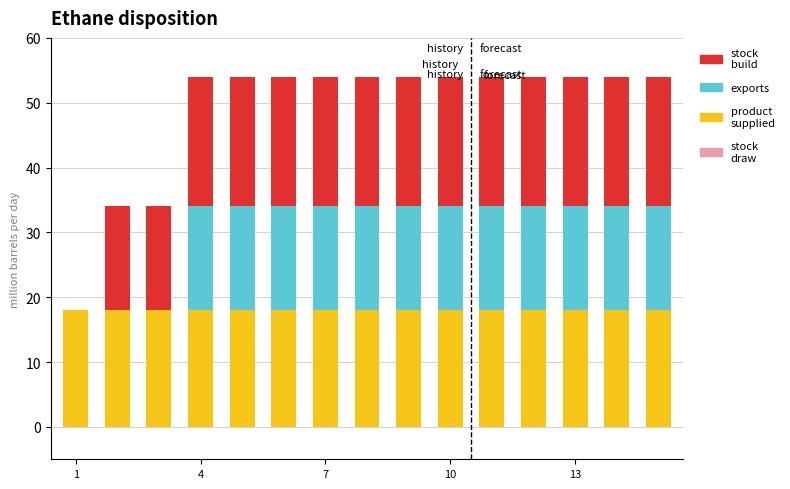

What is the highest value of the product supplied series?

18